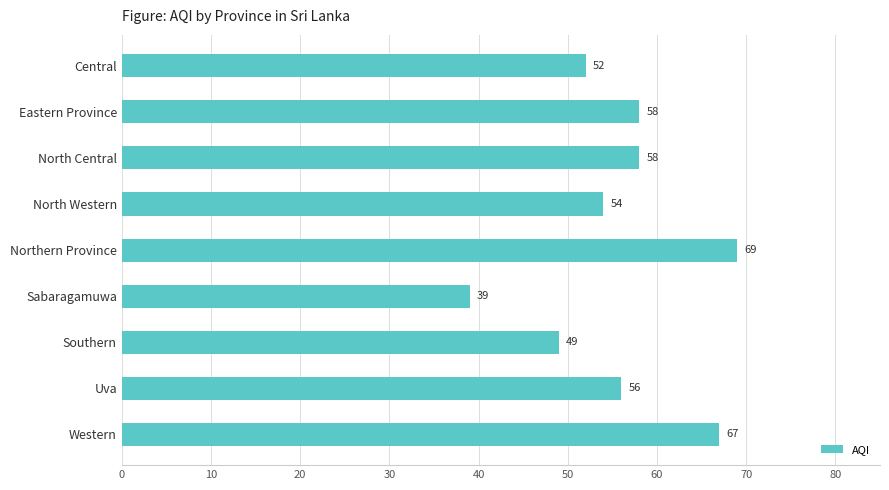

Is it true that the value at Uva is 11?

False